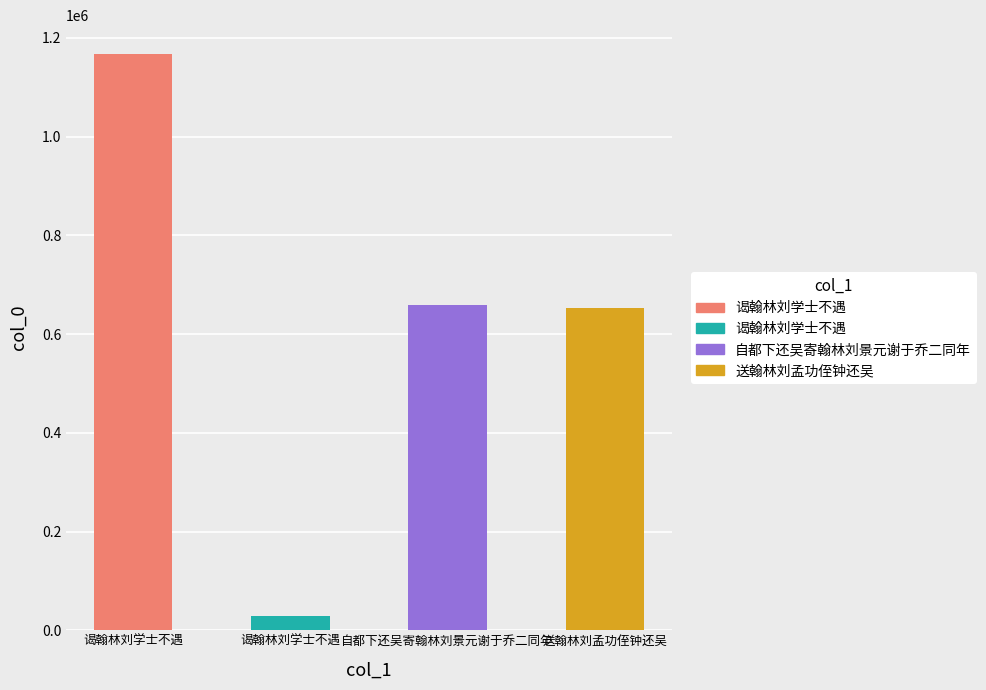

What is the change in value from 谒翰林刘学士不遇 to 送翰林刘孟功侄钟还吴?

-514363